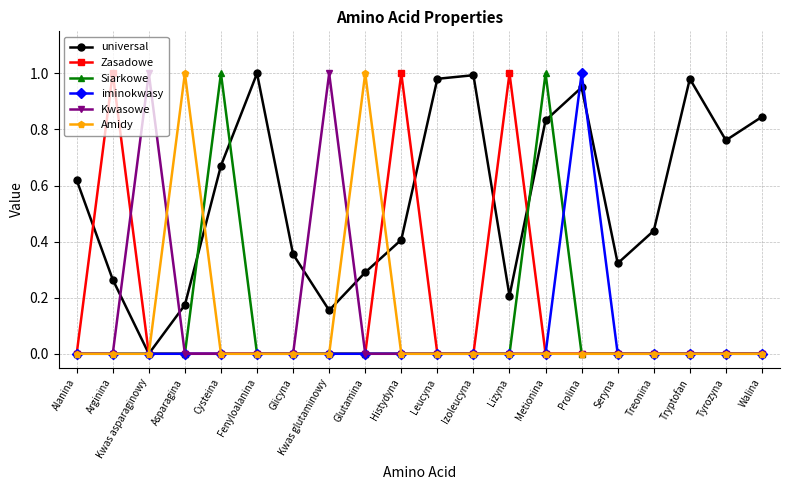

What is the label of the 12th point from the left?

Izoleucyna